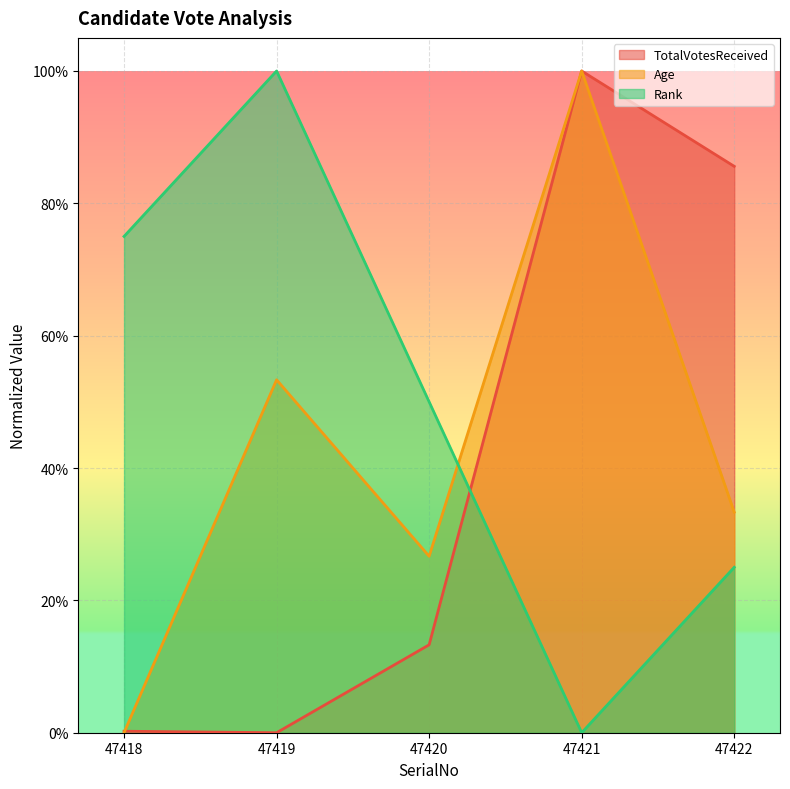

True or false: Age has more than 2 interior local peaks.

False